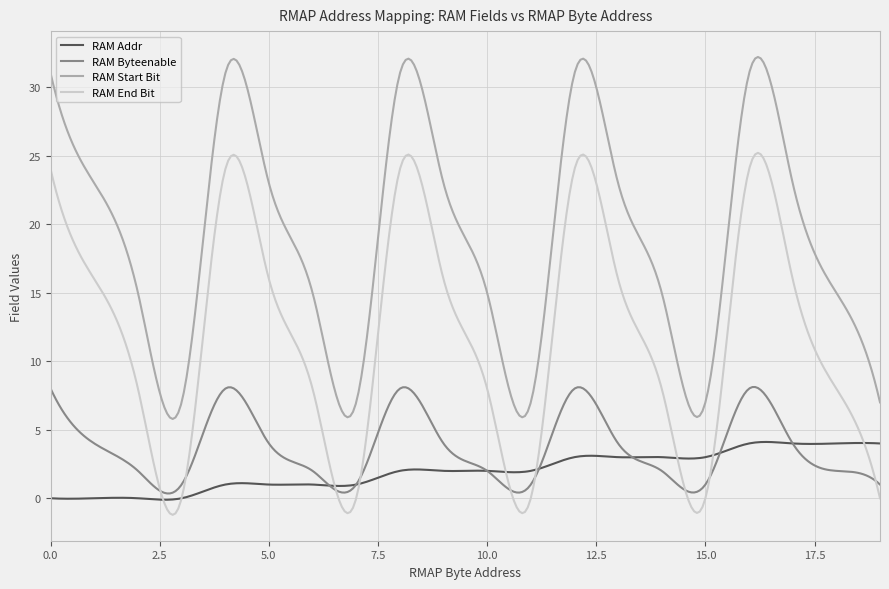

True or false: RAM Start Bit and RAM Byteenable intersect in this chart.

False